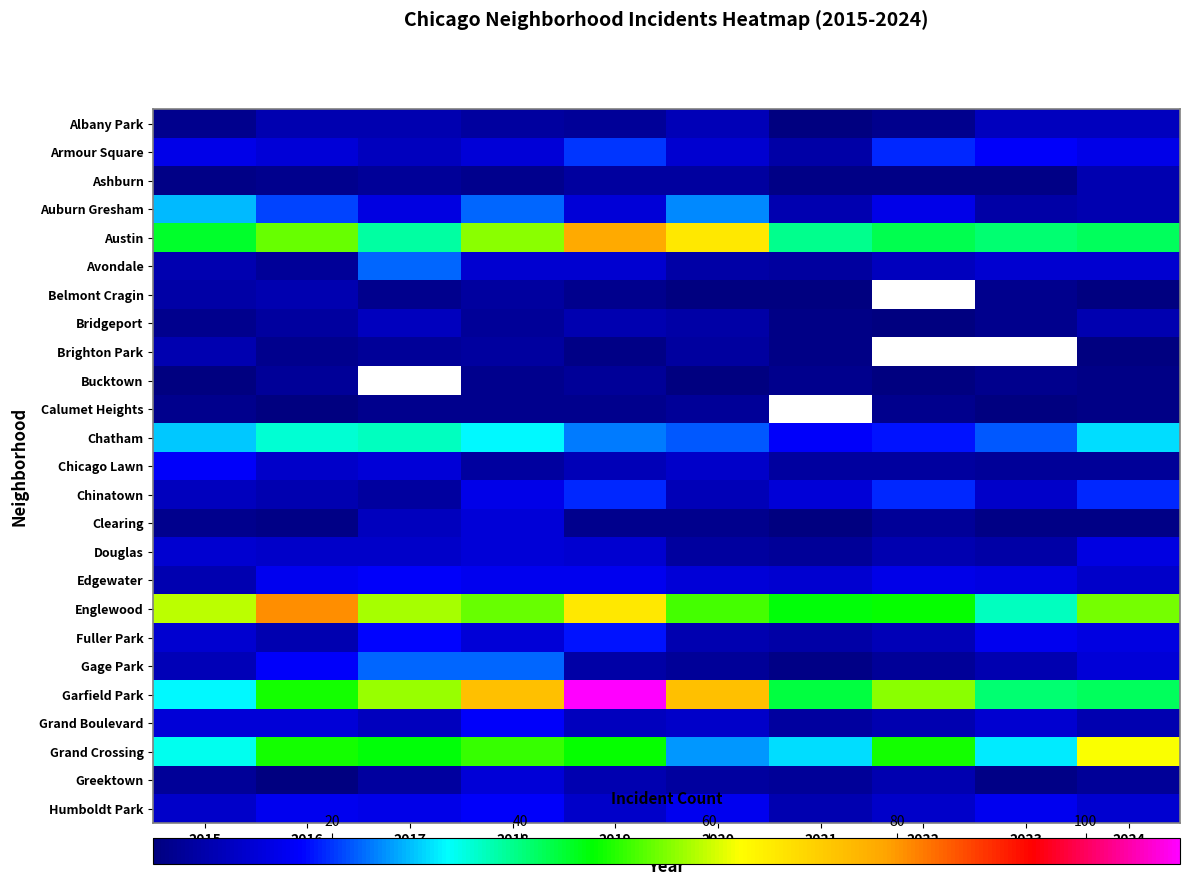

List the series in order of their overall mean, highest first.

Belmont Cragin, Brighton Park, Bucktown, Calumet Heights, Garfield Park, Englewood, Austin, Grand Crossing, Chatham, Auburn Gresham, Armour Square, Edgewater, Humboldt Park, Chinatown, Fuller Park, Gage Park, Avondale, Grand Boulevard, Douglas, Chicago Lawn, Albany Park, Greektown, Bridgeport, Clearing, Ashburn